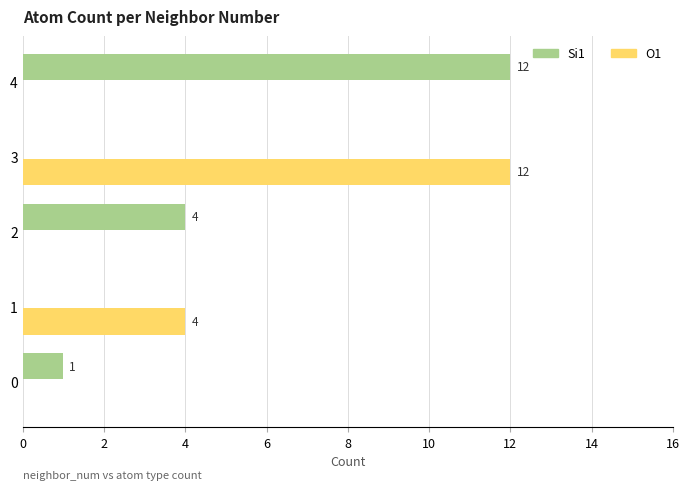

The value of Si1 at 4 is 12. True or false?

True